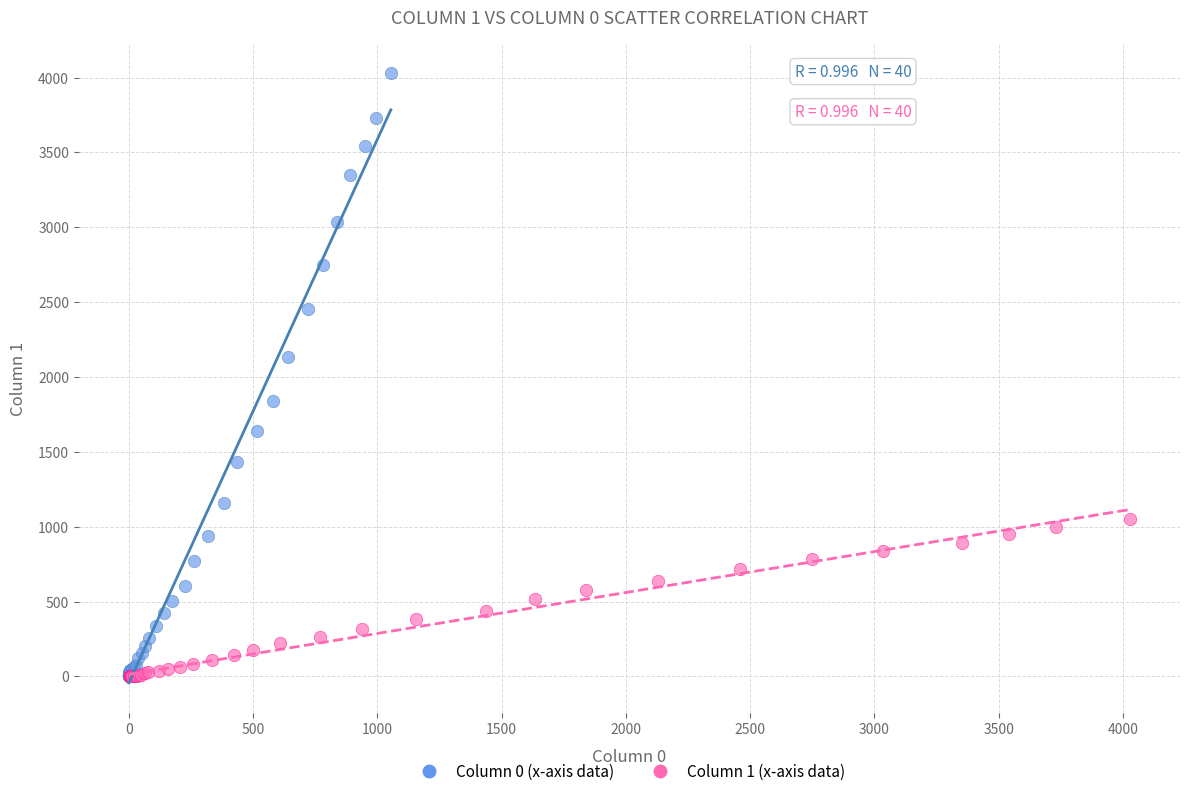

Which series contains the highest Y value?

Column 0 (x-axis data)